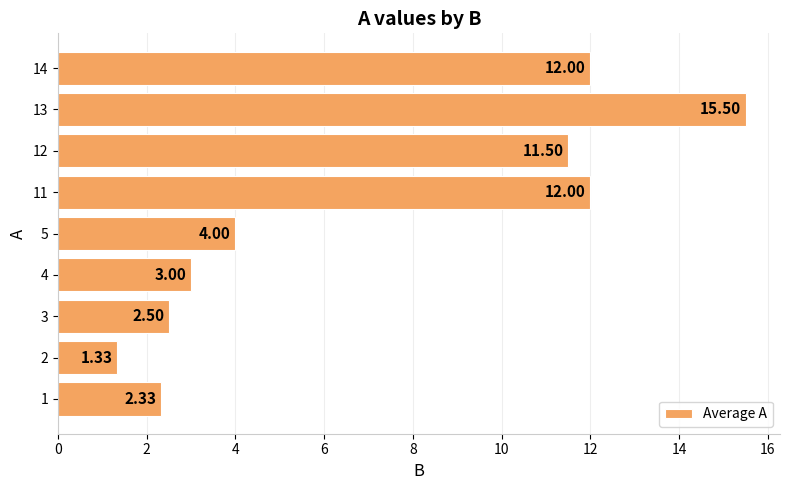

Are the bars horizontal?

Yes